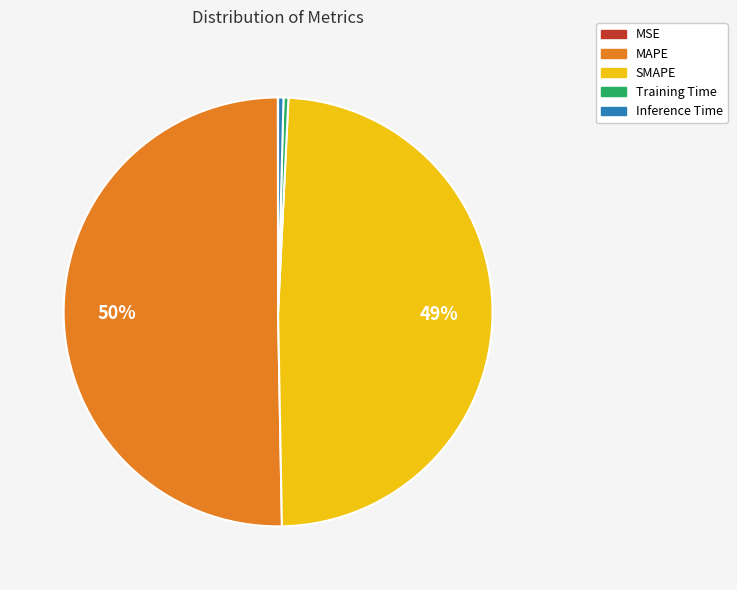

To the nearest percent, what is the difference between the SMAPE and Training Time slice percentages?

49%